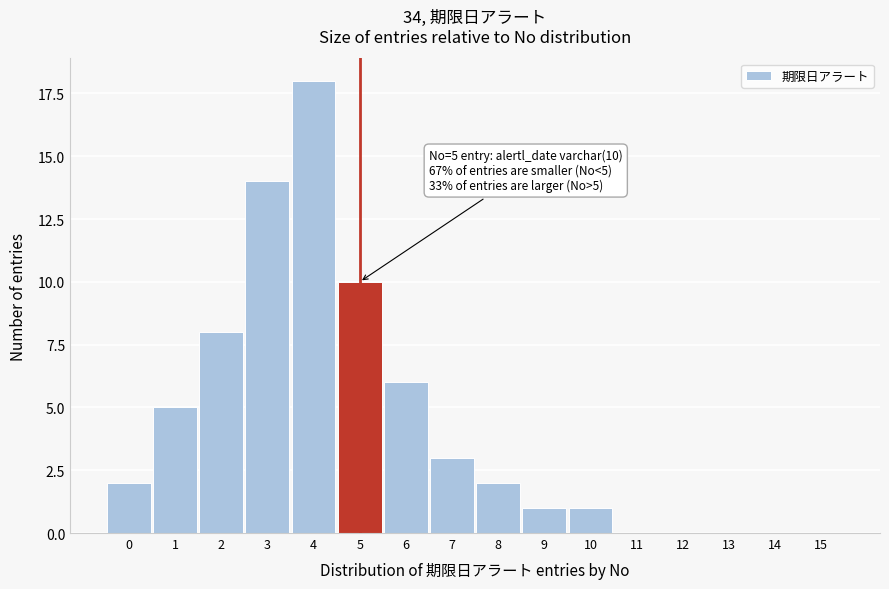

Reading left to right, what are all the values shown in this chart?

0=2	1=5	2=8	3=14	4=18	5=10	6=6	7=3	8=2	9=1	10=1	11=0	12=0	13=0	14=0	15=0